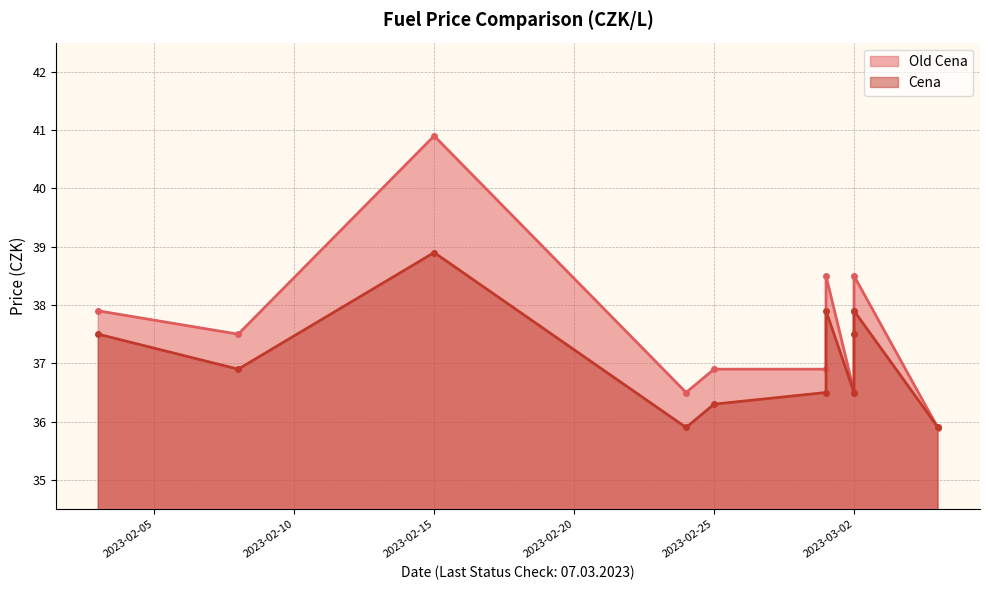

What is the average value of the Old Cena series?

37.6